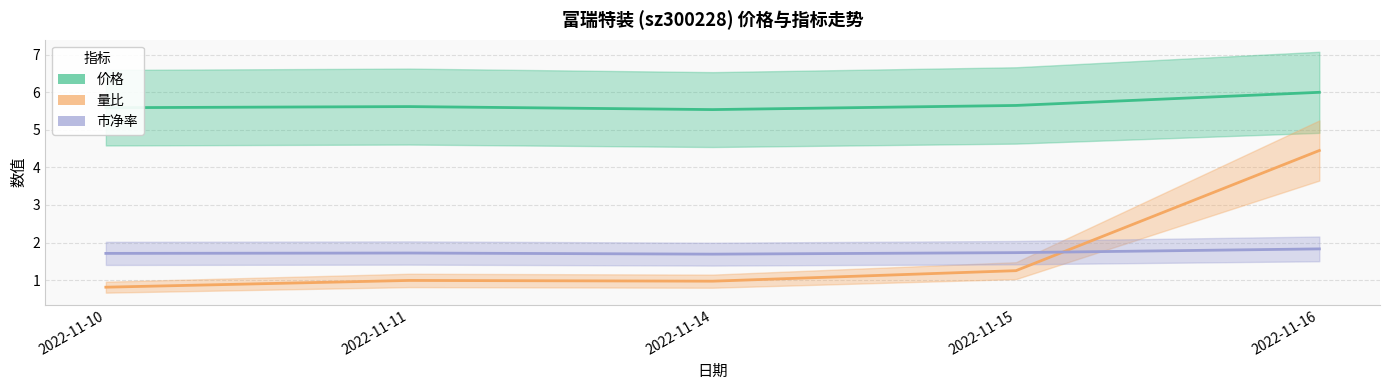

What is the average value of the 价格 series?

5.7